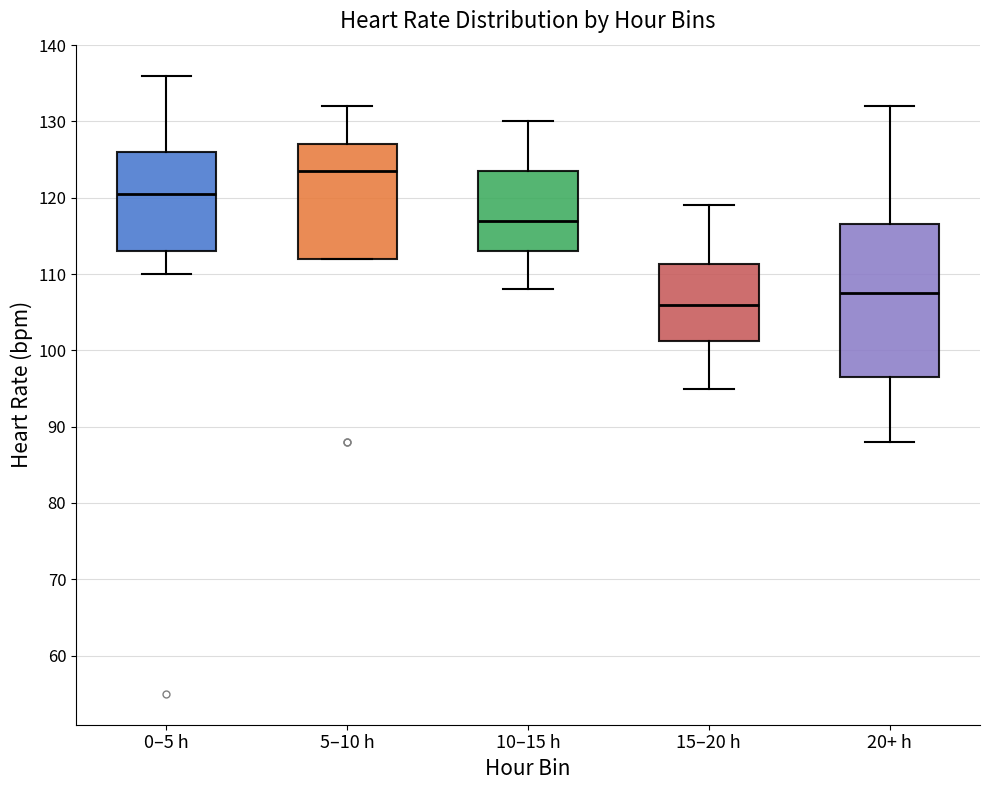

Reading left to right, transcribe this box plot: for each box, give where its median line is, the range the box spans, and where its two whiskers end, as read against the y-axis. The values are not printed on the chart, so give them approximately, as read against the axis.

0–5 h: median 121, box 113 to 126, whiskers 110 to 136
5–10 h: median 124, box 112 to 127, whiskers 112 to 132
10–15 h: median 117, box 113 to 124, whiskers 108 to 130
15–20 h: median 106, box 101 to 111, whiskers 95 to 119
20+ h: median 108, box 97 to 117, whiskers 88 to 132